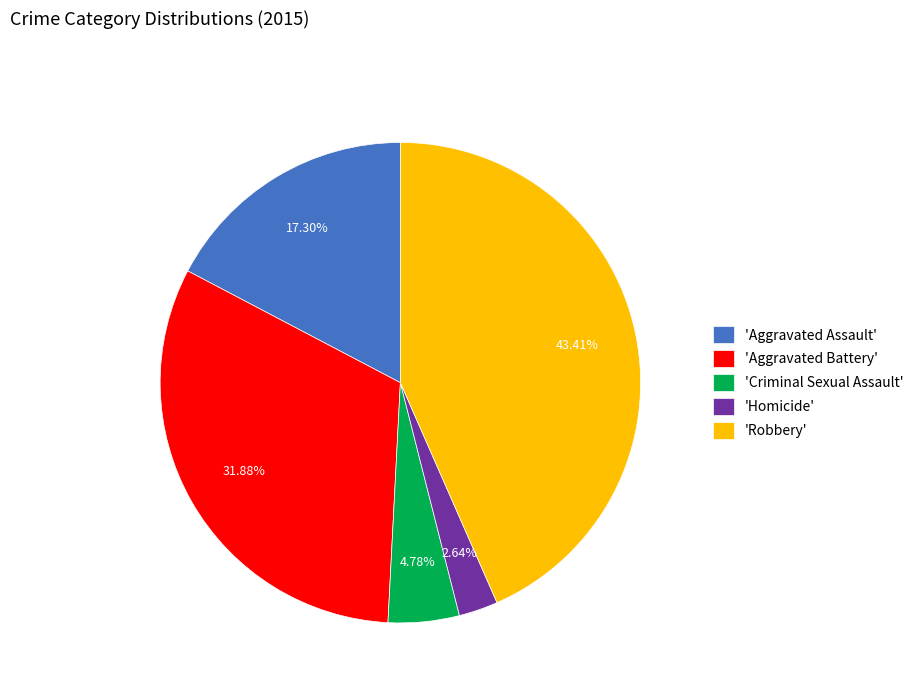

Rank the categories by value from lowest to highest.

'Homicide', 'Criminal Sexual Assault', 'Aggravated Assault', 'Aggravated Battery', 'Robbery'